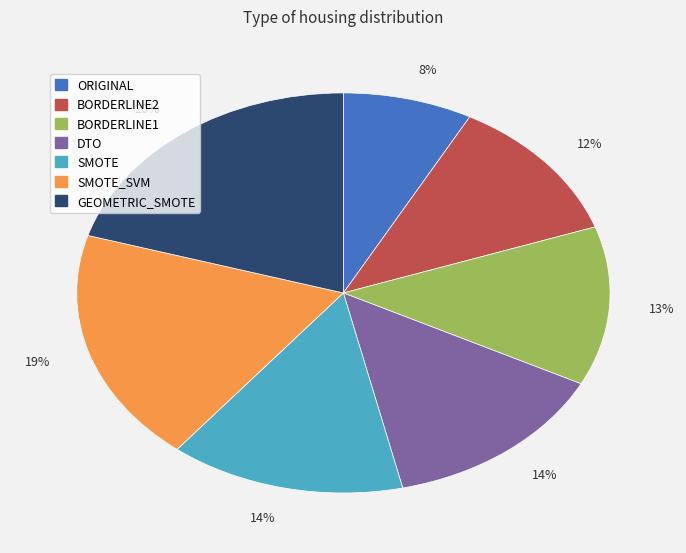

Does any single category account for the majority?

No